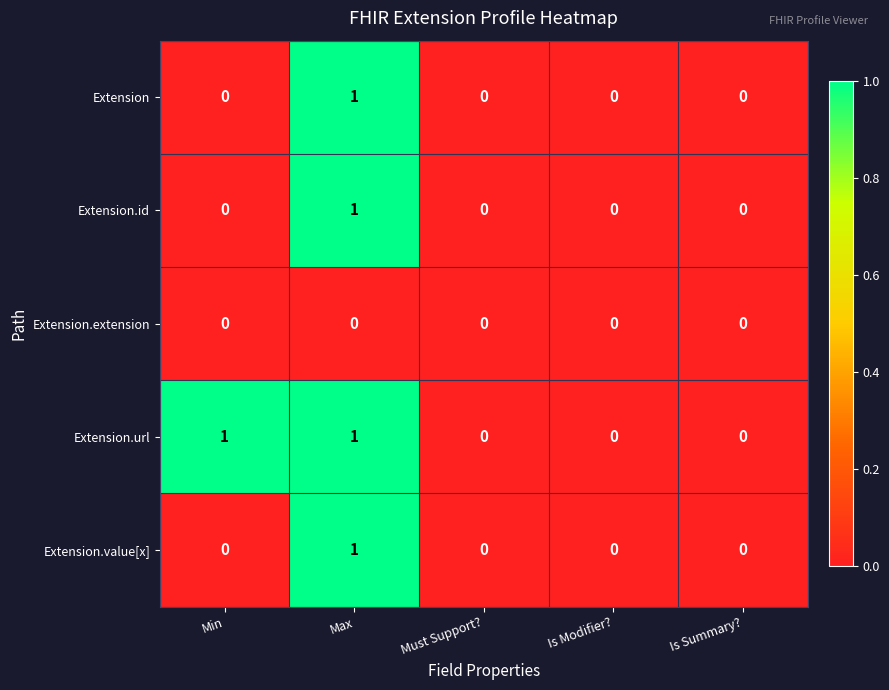

At which label does Extension.id reach its peak?

Max